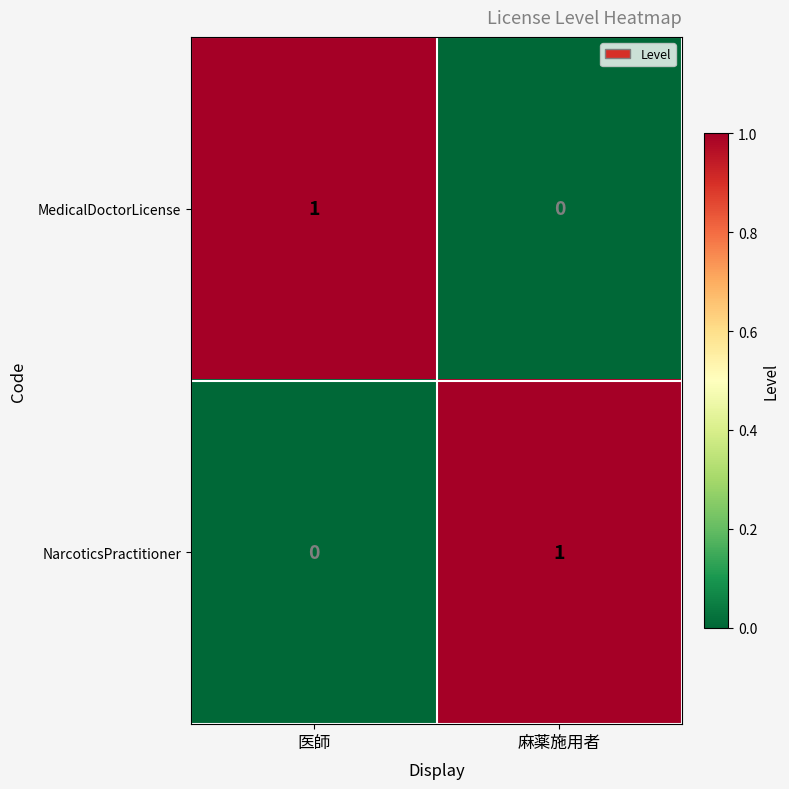

Which category has the highest value in the MedicalDoctorLicense series?

医師